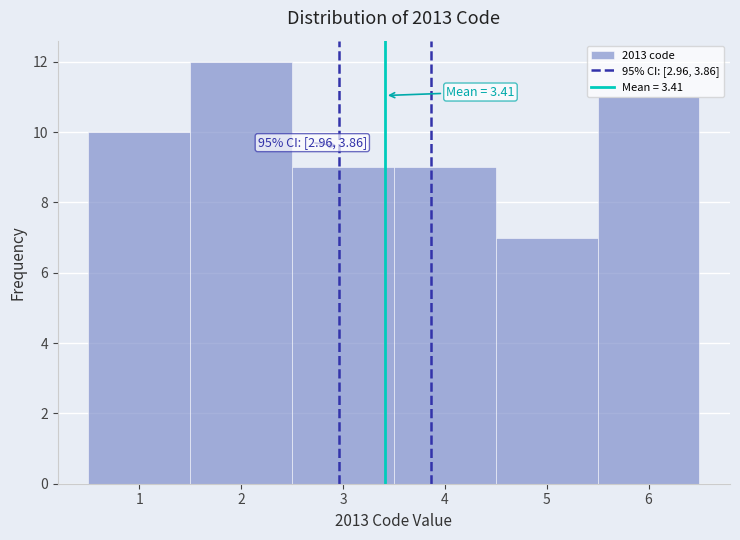

Which range on the x-axis has the tallest bar?

1.5 to 2.5